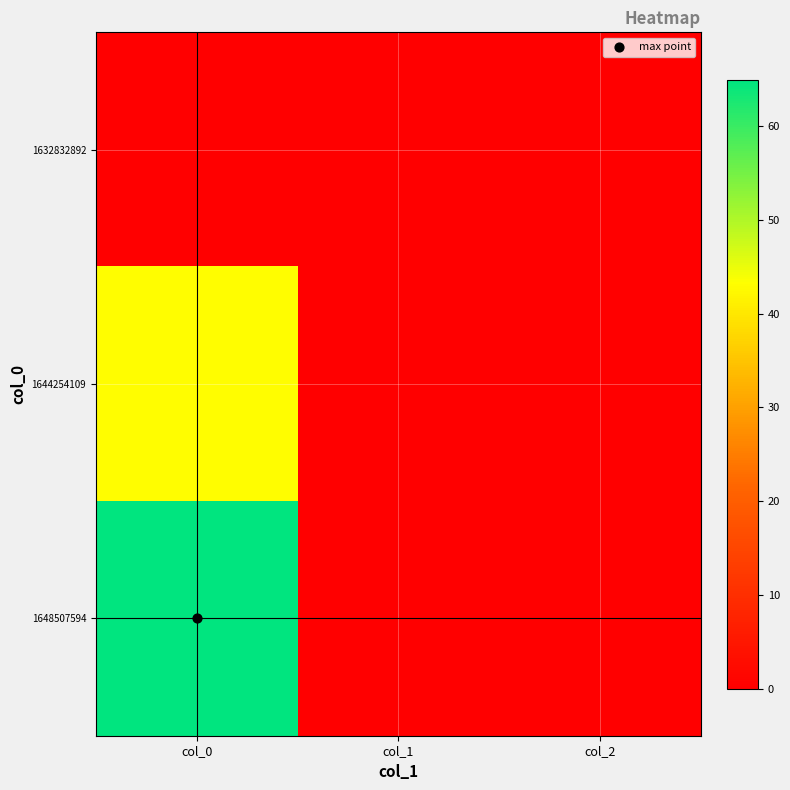

Reading left to right, what are all the values shown in this chart?

1632832892: col_0=0	col_1=0	col_2=0
1644254109: col_0=43	col_1=0	col_2=0
1648507594: col_0=65	col_1=0	col_2=0